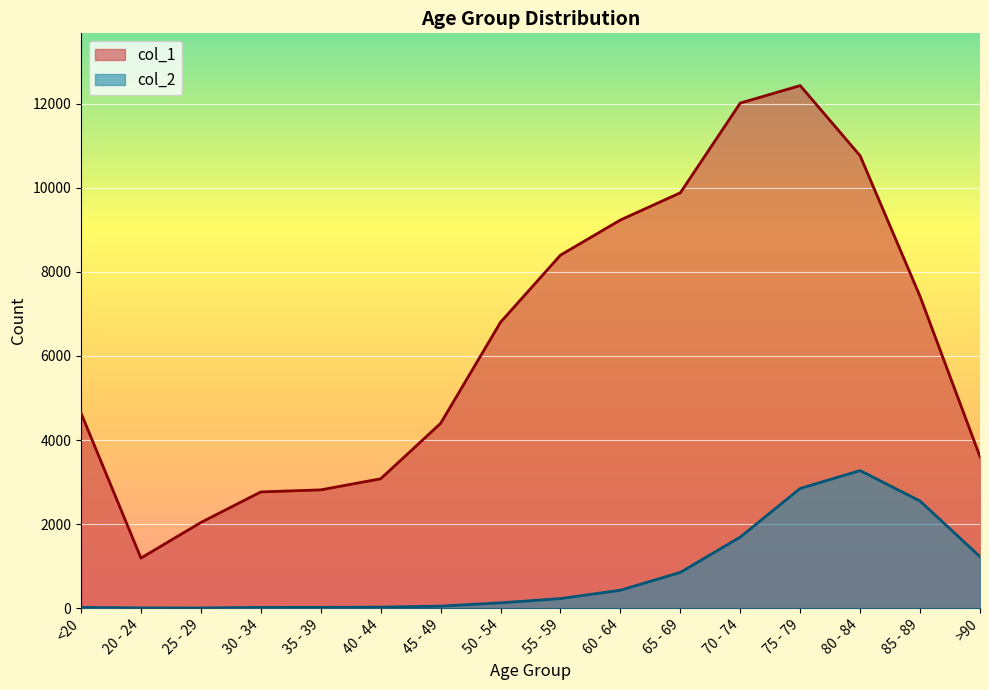

Reading right to left, extract all data points from this chart.

col_1: 3604	7417	10764	12434	12018	9883	9236	8400	6803	4396	3078	2814	2765	2038	1191	4641
col_2: 1224	2548	3273	2848	1690	850	426	227	126	47	24	18	17	3	4	18